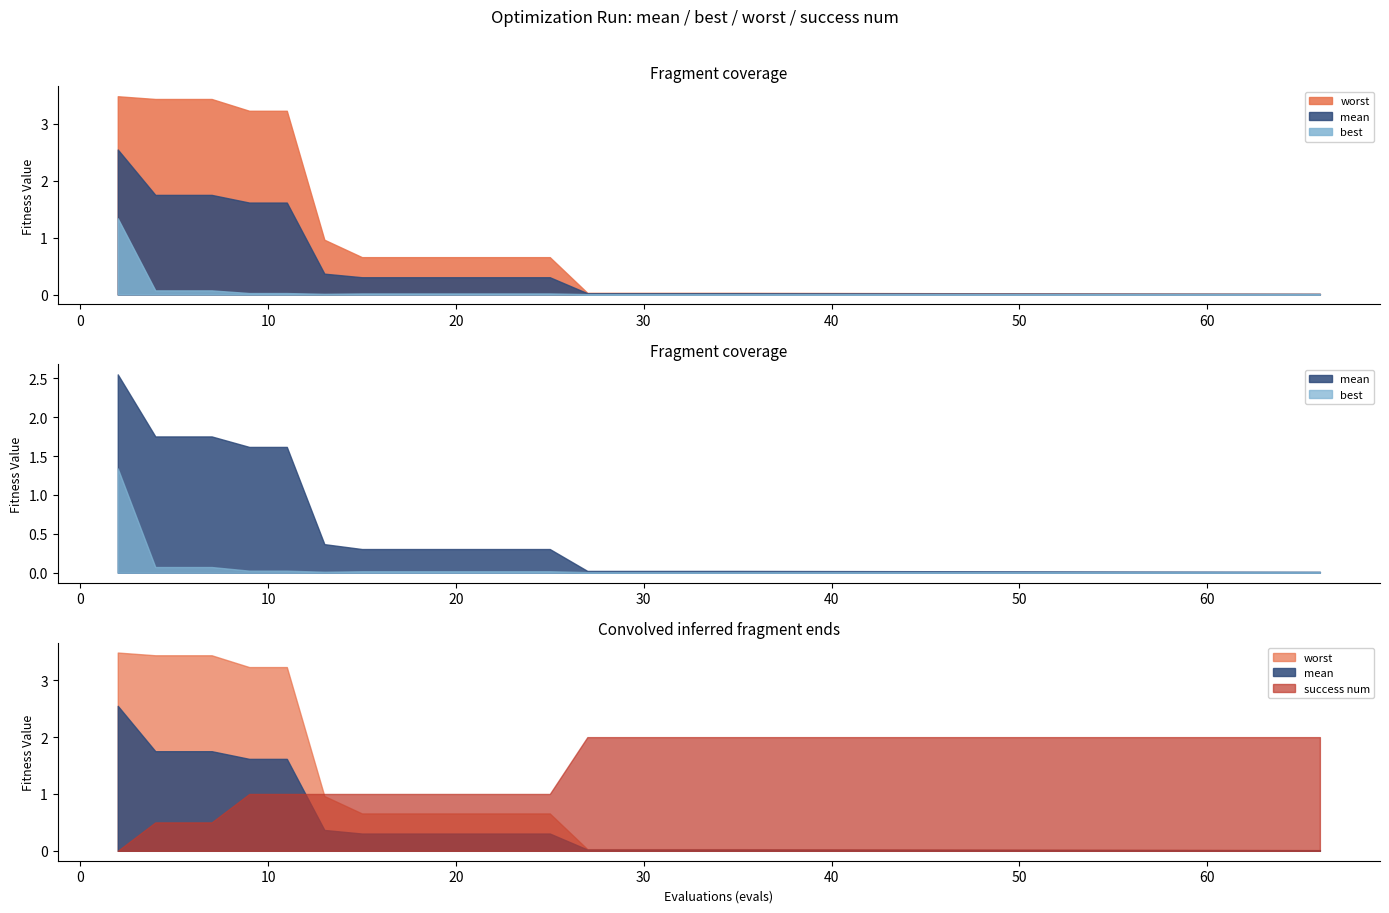

Count the number of categories in the chart.

20